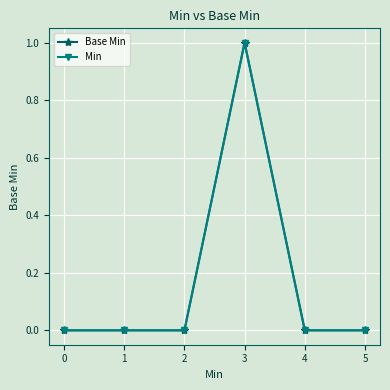

What is the difference between the maximum and minimum values in the Base Min series?

1